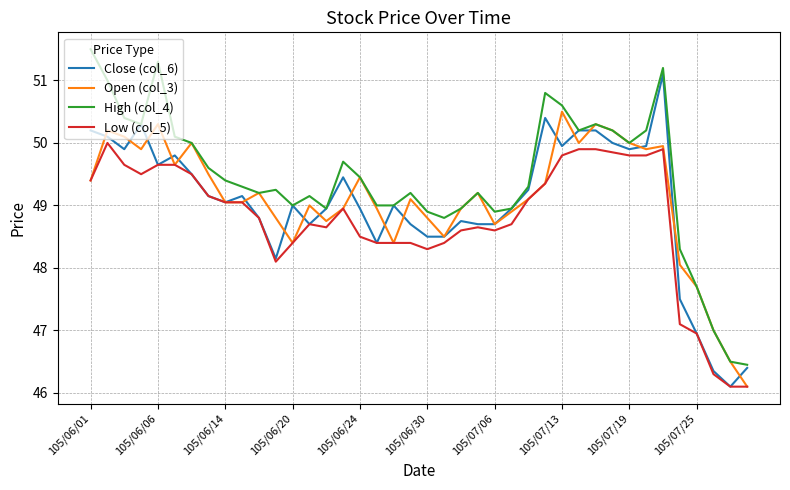

List the series in order of their peak value, lowest first.

Low (col_5), Open (col_3), Close (col_6), High (col_4)